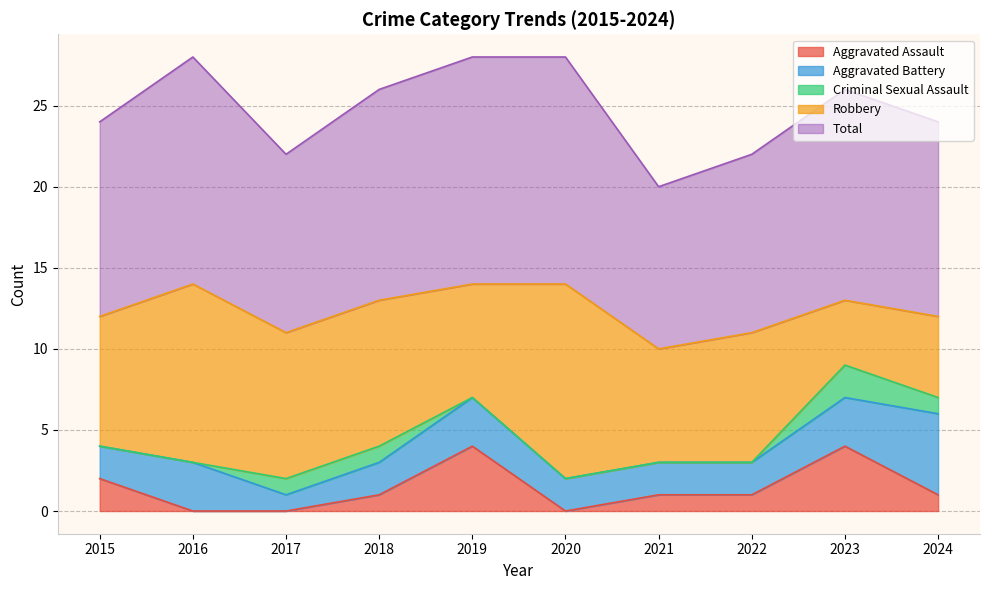

What is the difference between the maximum and minimum values in the Criminal Sexual Assault series?

2